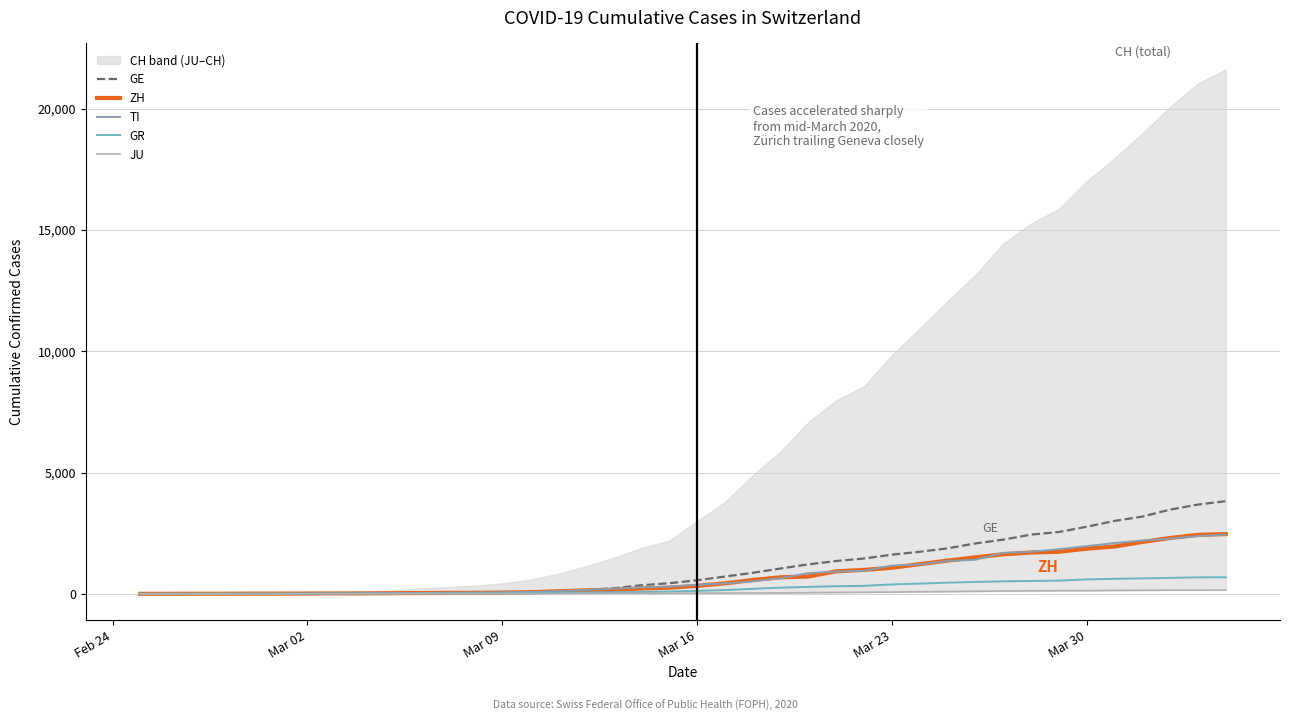

What is the label of the 2nd point from the left?

Mar 02